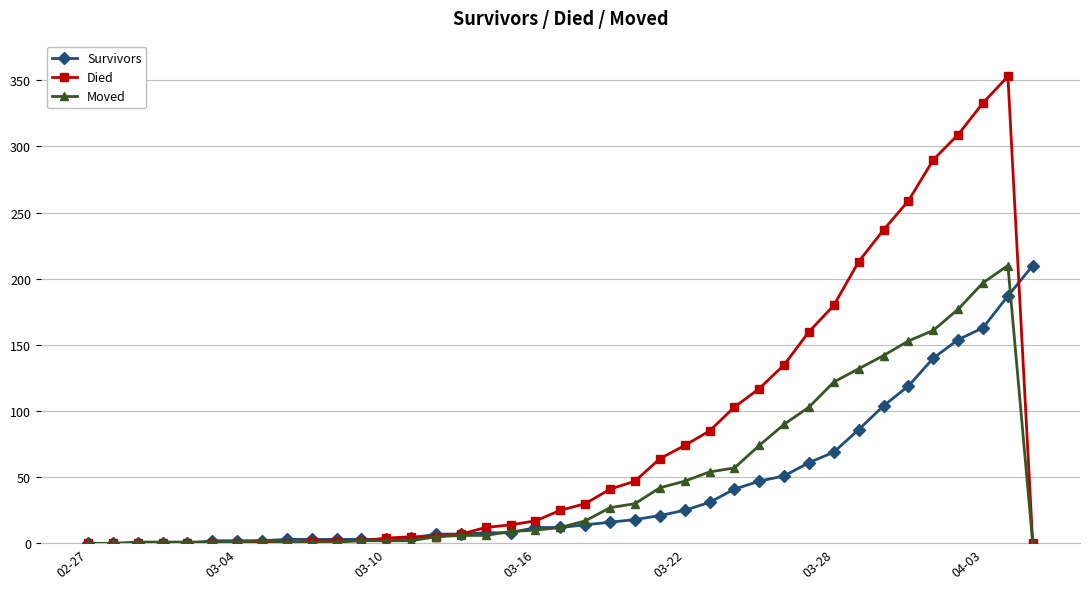

Which series has the largest range (max minus min)?

Died